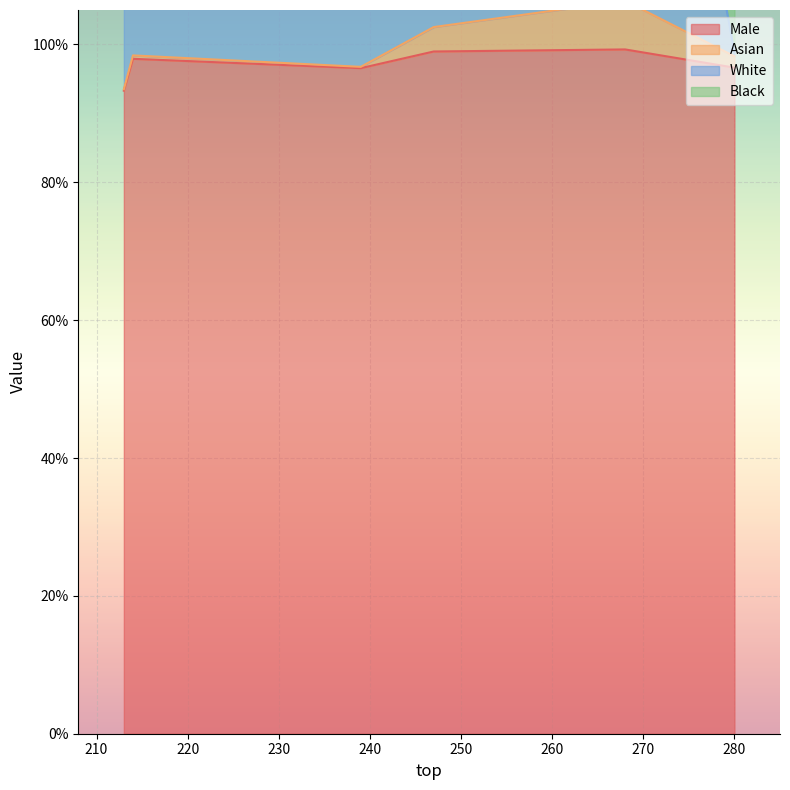

How many data points does each series have?

6